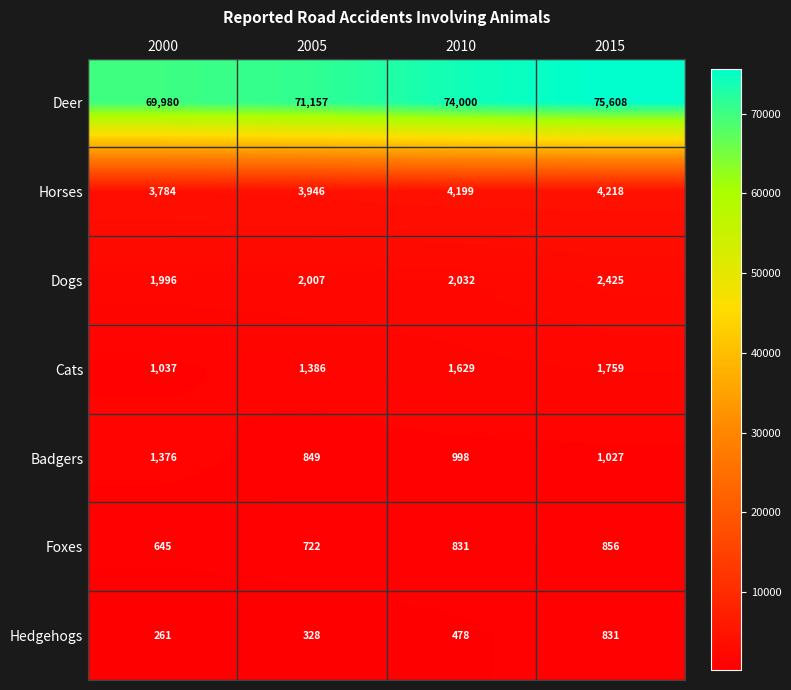

How many categories are shown in the chart?

4